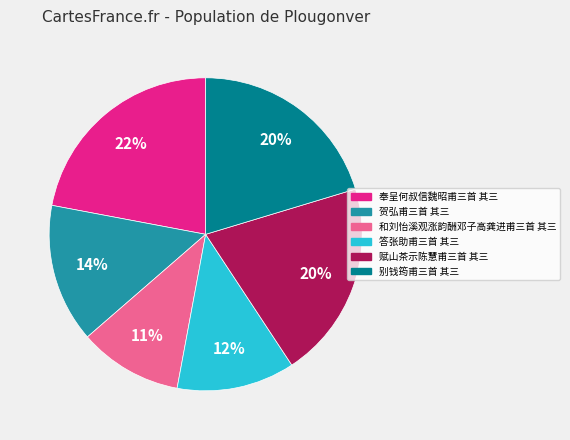

Between 奉呈何叔信魏昭甫三首 其三 and 贺弘甫三首 其三, which is larger?

奉呈何叔信魏昭甫三首 其三